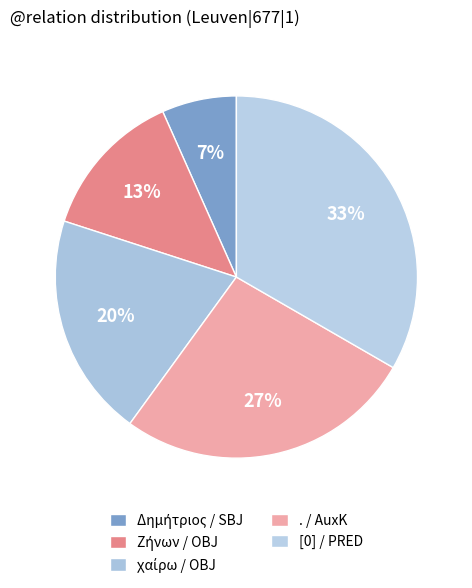

Is there any slice that represents more than half of the pie?

No